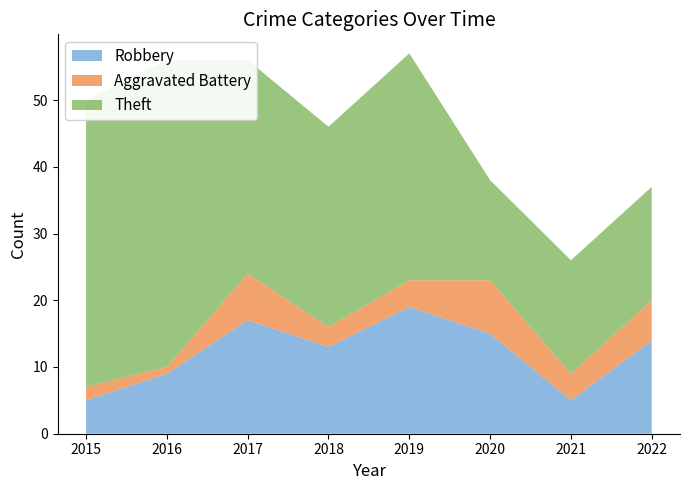

Reading left to right, what are all the values shown in this chart?

Robbery: 5	9	17	13	19	15	5	14
Aggravated Battery: 2	1	7	3	4	8	4	6
Theft: 43	46	32	30	34	15	17	17